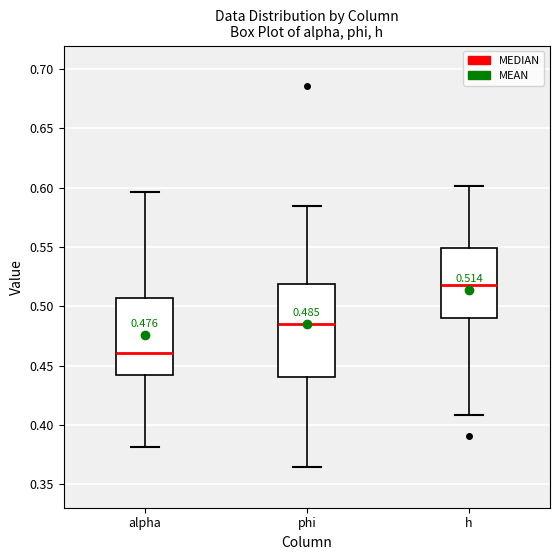

Which box's median line is the lowest?

alpha